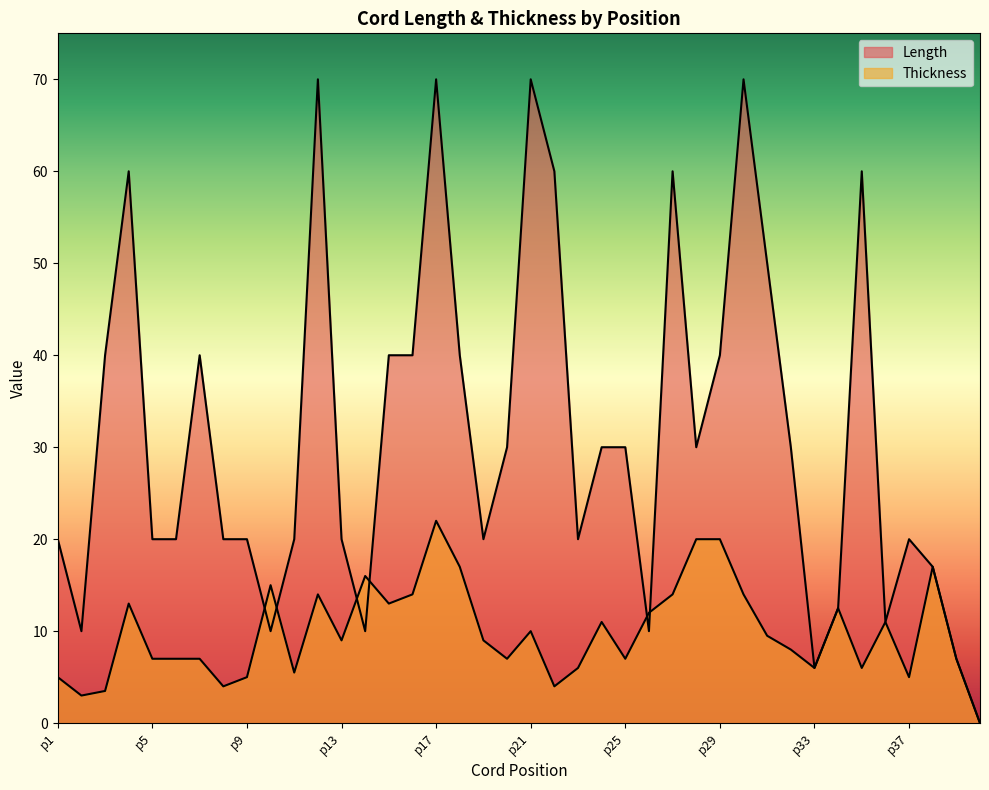

Where is the first local maximum for Length?

p4